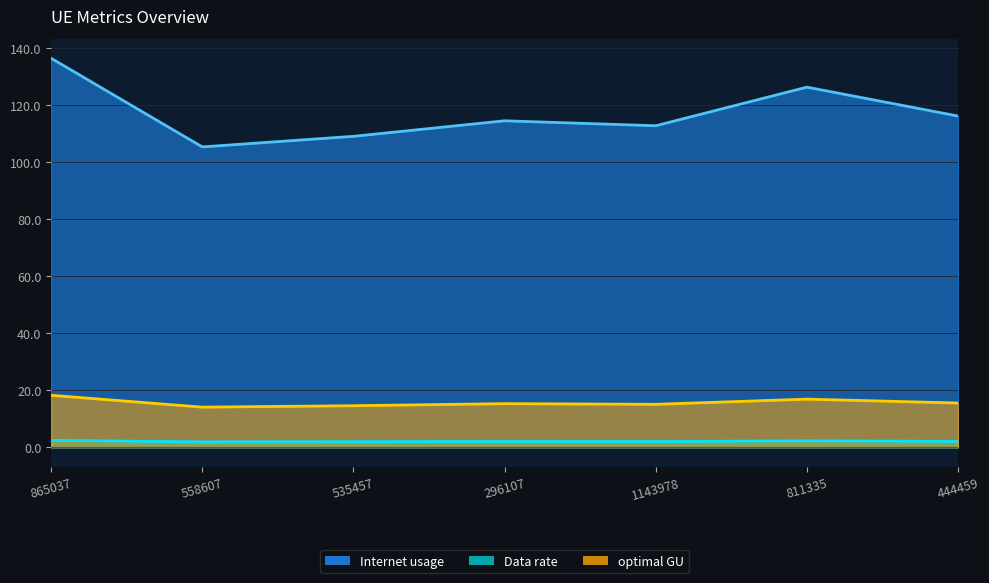

Which label corresponds to the smallest value in the chart?

558607